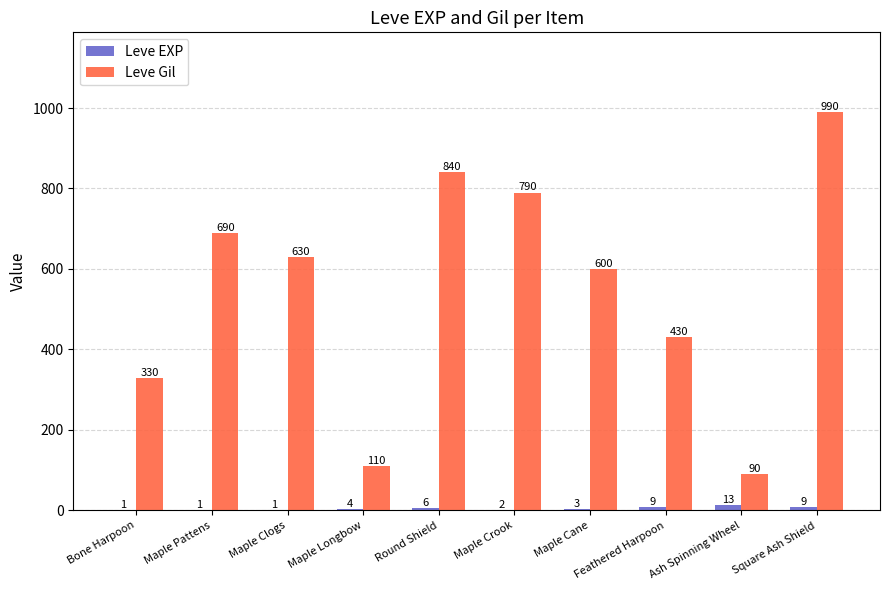

The Leve Gil series shows 189 at Maple Cane. True or false?

False